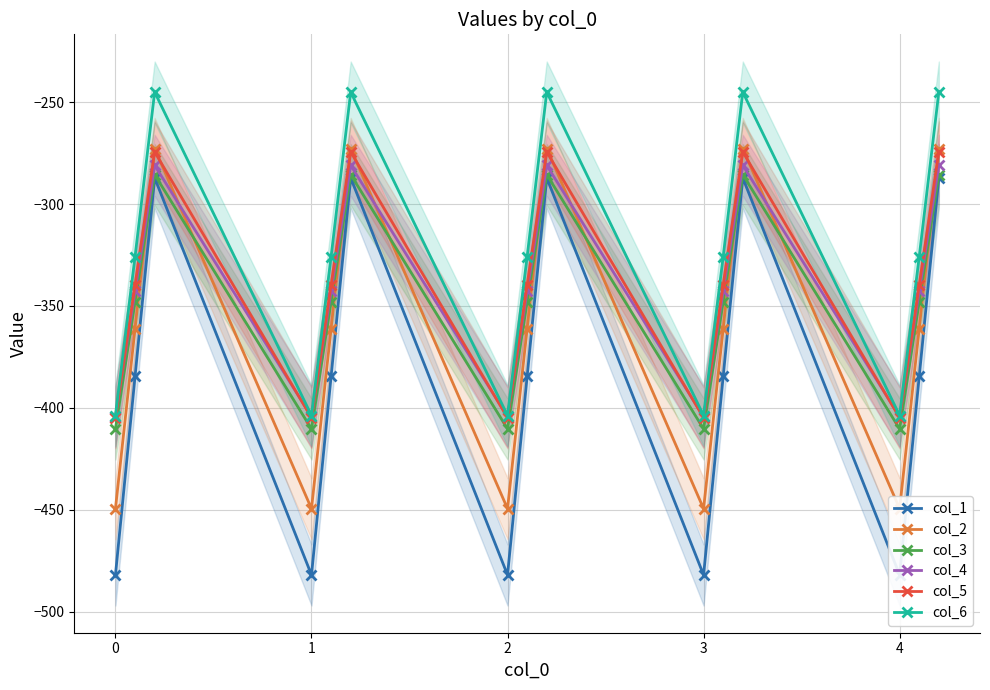

How many lines are shown in the chart?

6